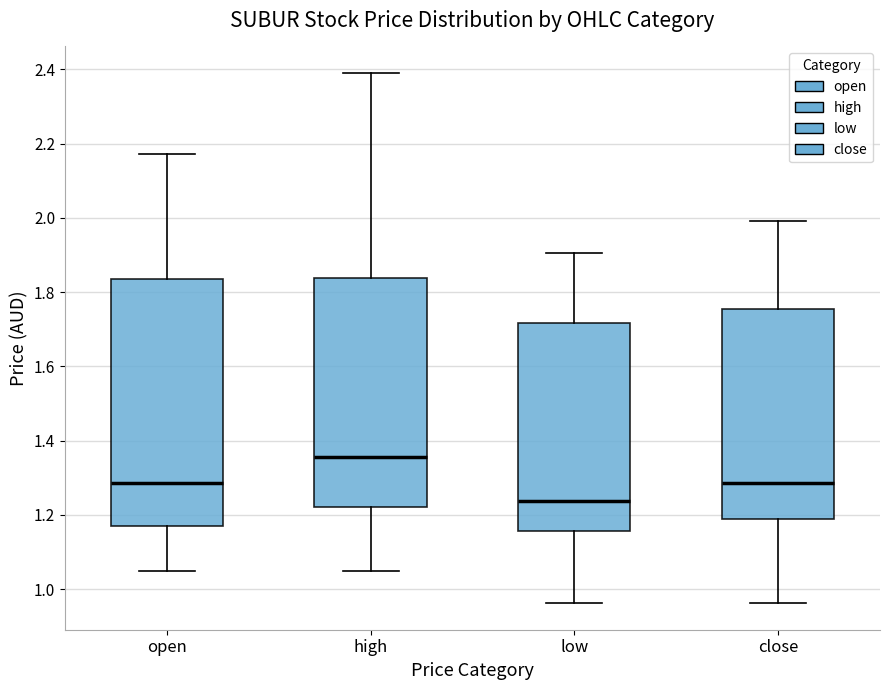

Reading left to right, read every box against the y-axis: the position of its median line, the range the box covers, and the ends of its whiskers. The values are not printed on the chart, so give them approximately, as read against the axis.

open: median 1.28, box 1.18 to 1.84, whiskers 1.04 to 2.18
high: median 1.36, box 1.22 to 1.84, whiskers 1.04 to 2.40
low: median 1.24, box 1.16 to 1.72, whiskers 0.96 to 1.90
close: median 1.28, box 1.18 to 1.76, whiskers 0.96 to 2.00